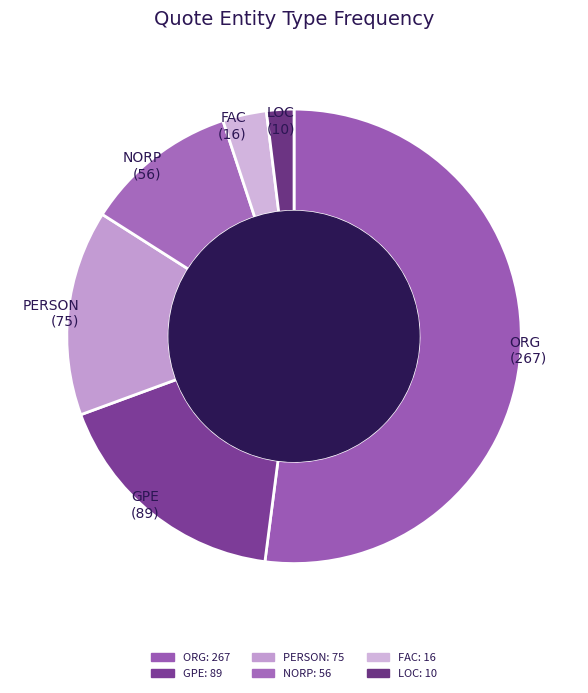

Approximately how many times larger is the value at FAC compared to GPE?

0.2